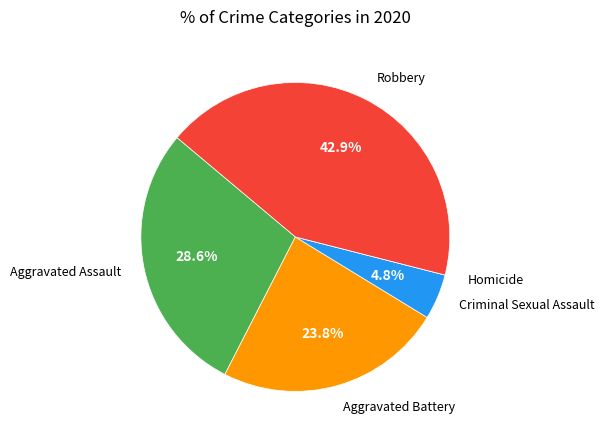

Is there a majority slice in this chart?

No